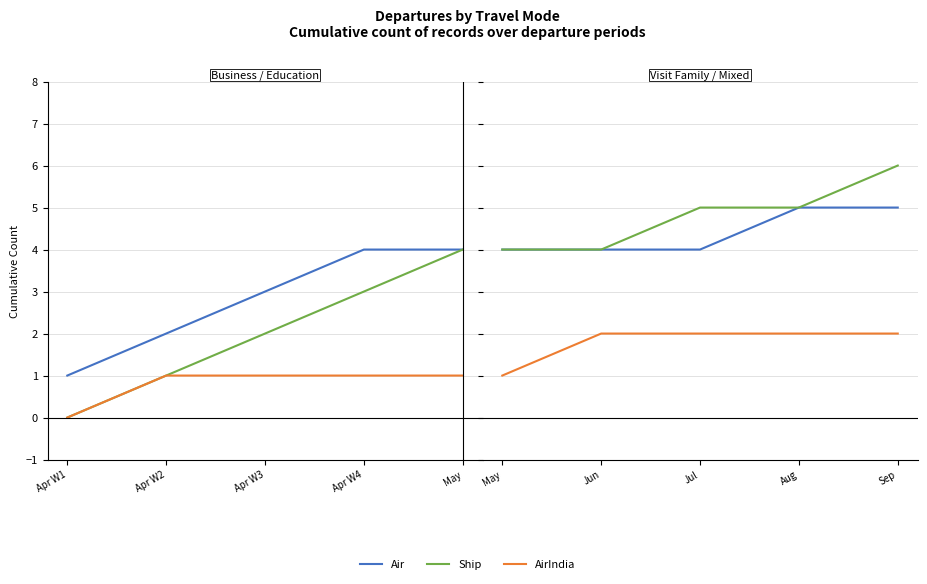

True or false: Ship has more than 2 points higher than both neighbors.

False